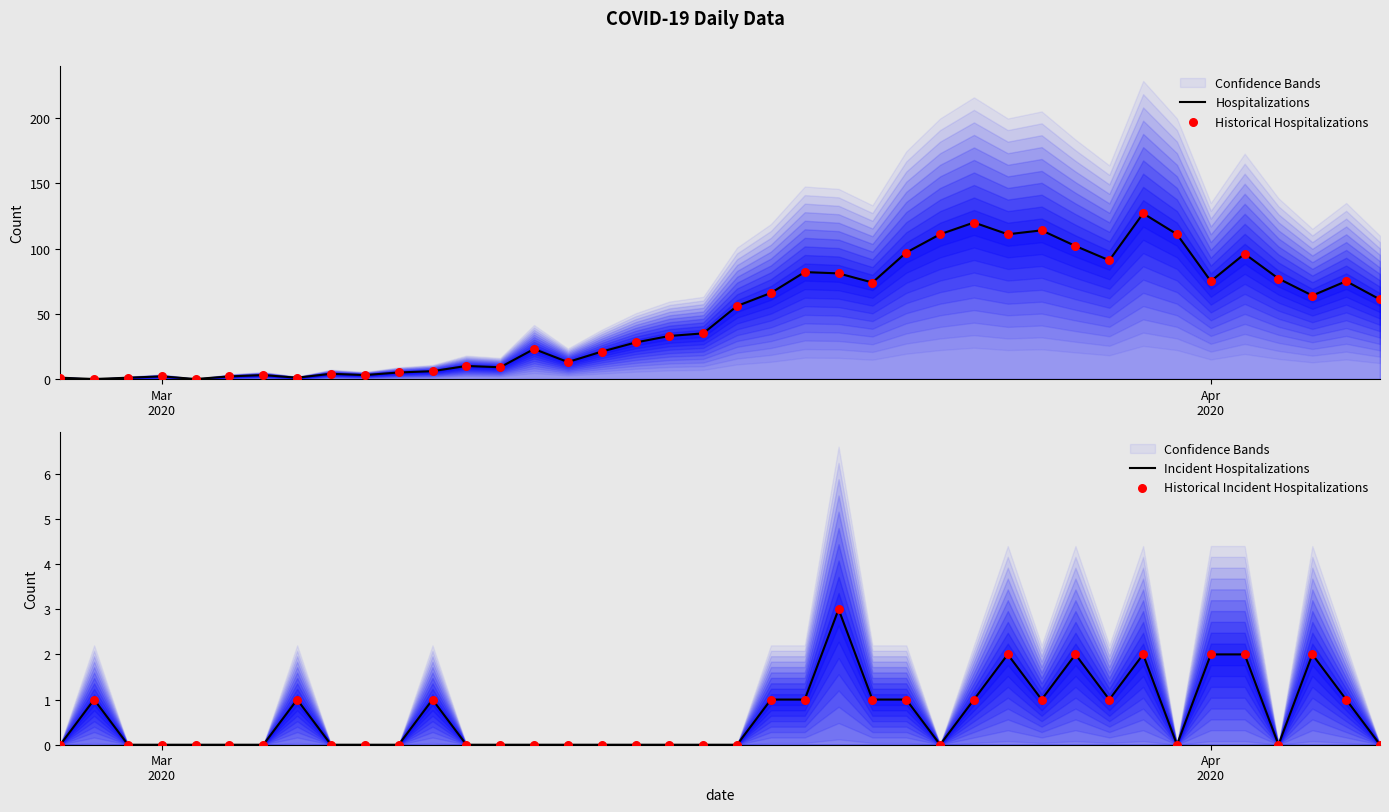

Which series contains the lowest Y value?

Hospitalizations